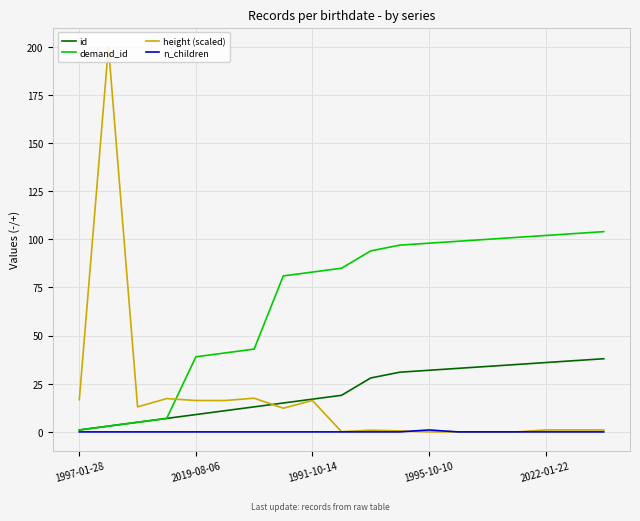

Which series has the widest spread of values?

height (scaled)